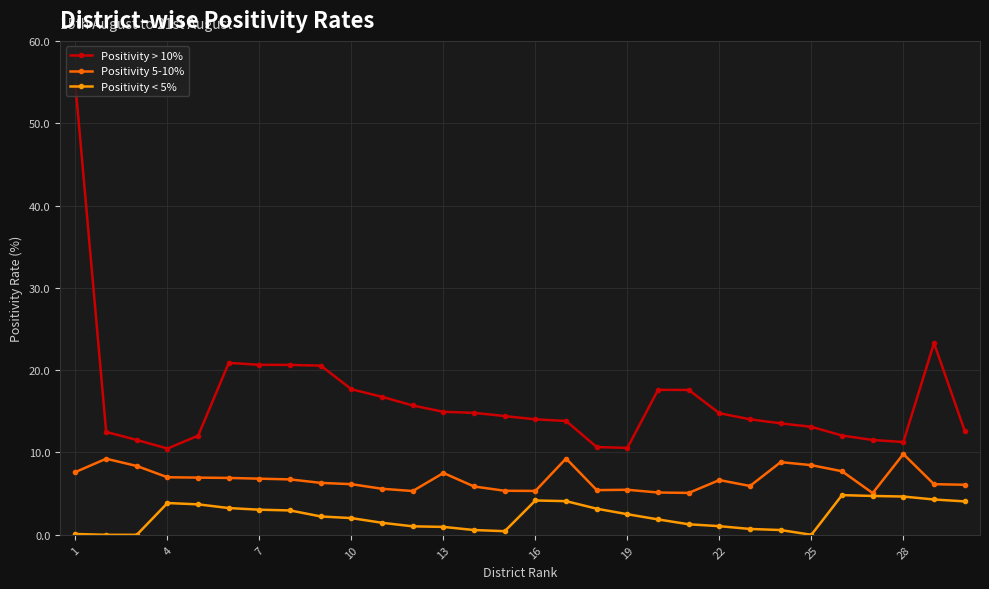

Rank the series by their maximum value, from lowest to highest.

Positivity < 5%, Positivity 5-10%, Positivity > 10%